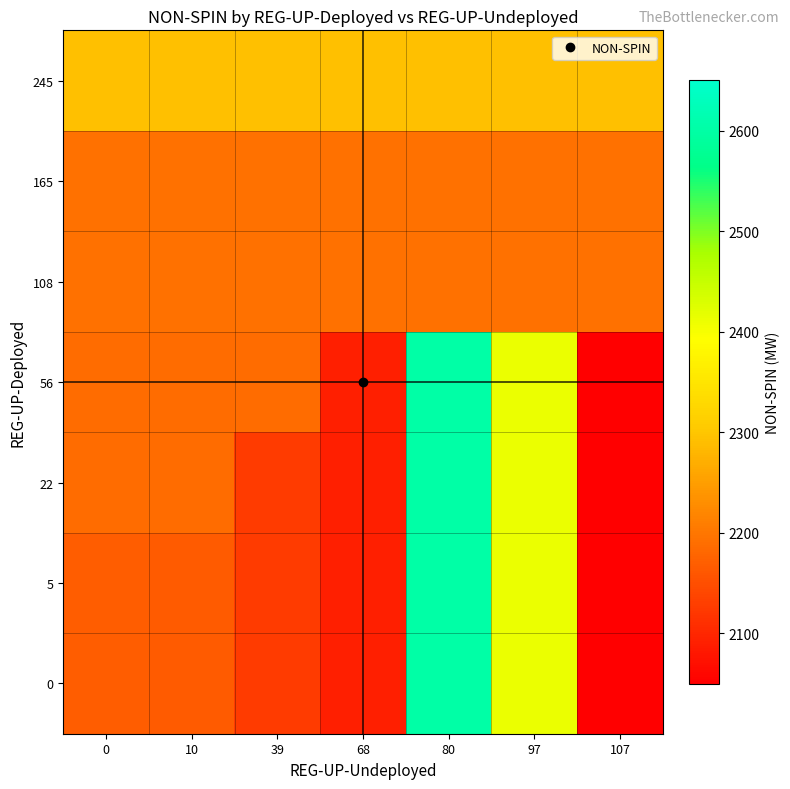

Reading right to left, what are all the values shown in this chart?

0: 107=2051	97=2413	80=2601	68=2092	39=2127	10=2167	0=2169
5: 107=2051	97=2413	80=2601	68=2092	39=2127	10=2167	0=2169
22: 107=2051	97=2413	80=2601	68=2092	39=2127	10=2187	0=2187
56: 107=2051	97=2413	80=2601	68=2092	39=2187	10=2187	0=2187
108: 107=2194	97=2194	80=2194	68=2194	39=2194	10=2194	0=2194
165: 107=2194	97=2194	80=2194	68=2194	39=2194	10=2194	0=2194
245: 107=2292	97=2292	80=2292	68=2292	39=2292	10=2292	0=2292